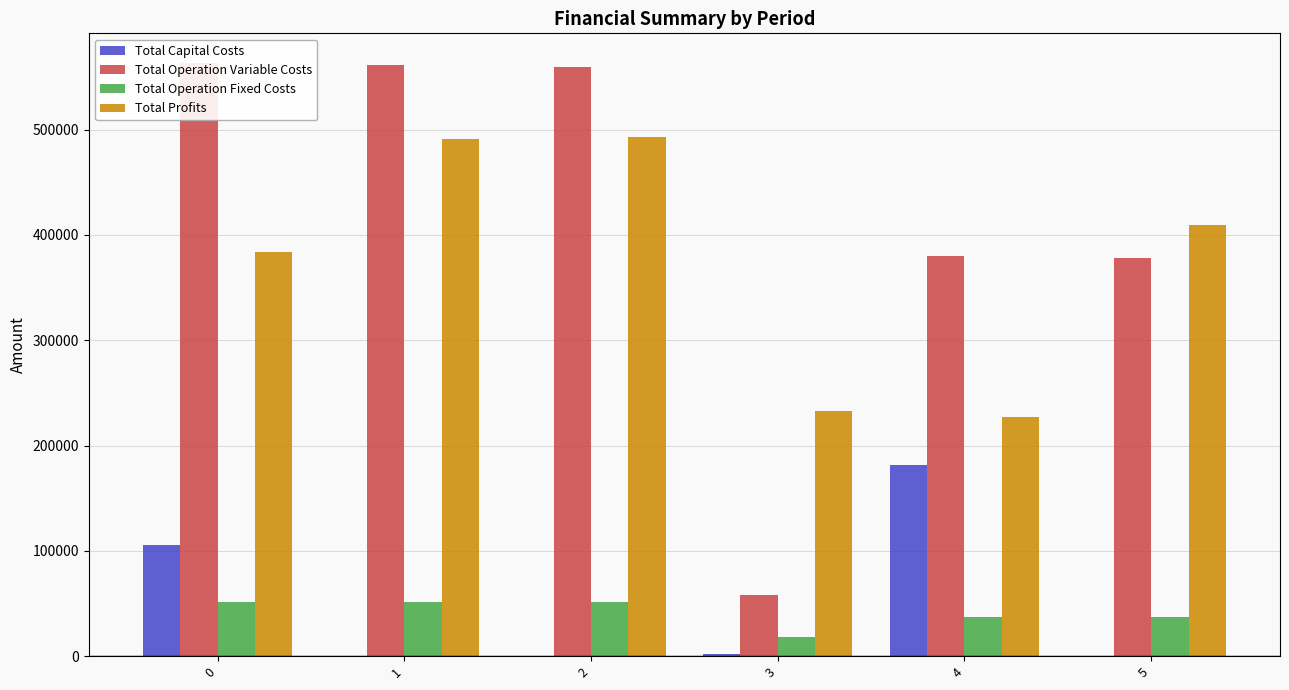

How many categories are shown in the chart?

6